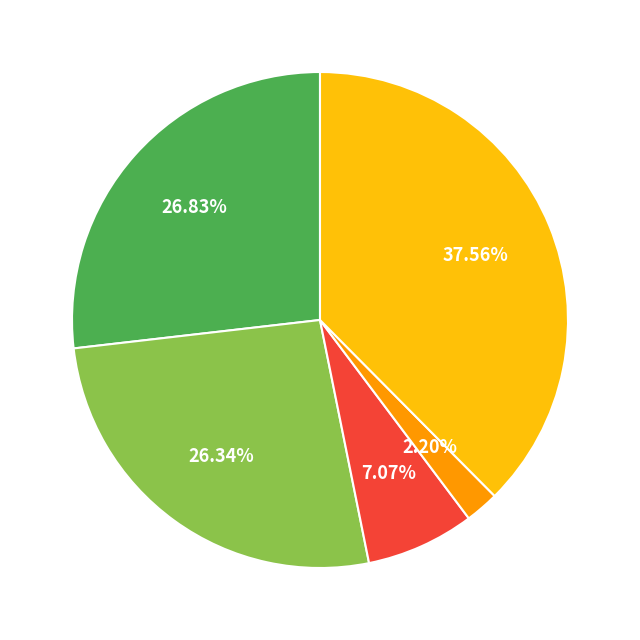

Does any single category account for the majority?

No